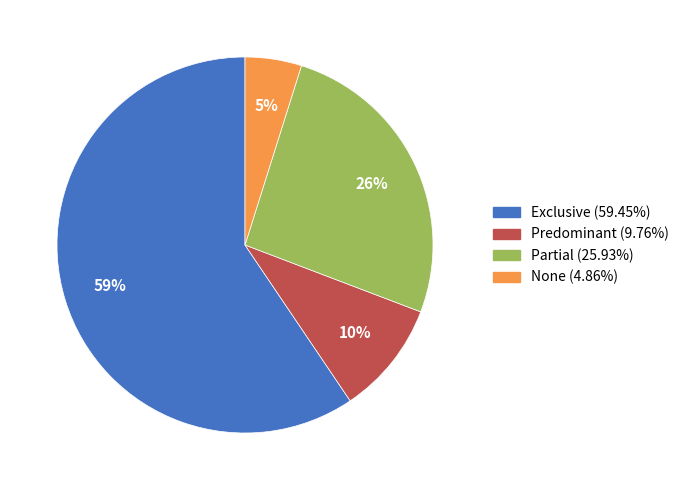

What is the smallest slice in the pie chart?

None